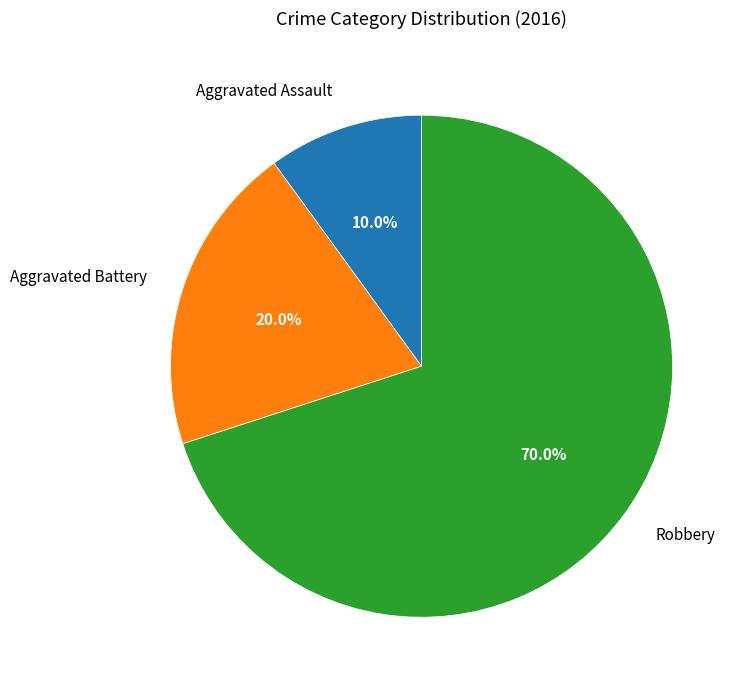

What percentage is the Aggravated Battery slice, to the nearest percent?

20%